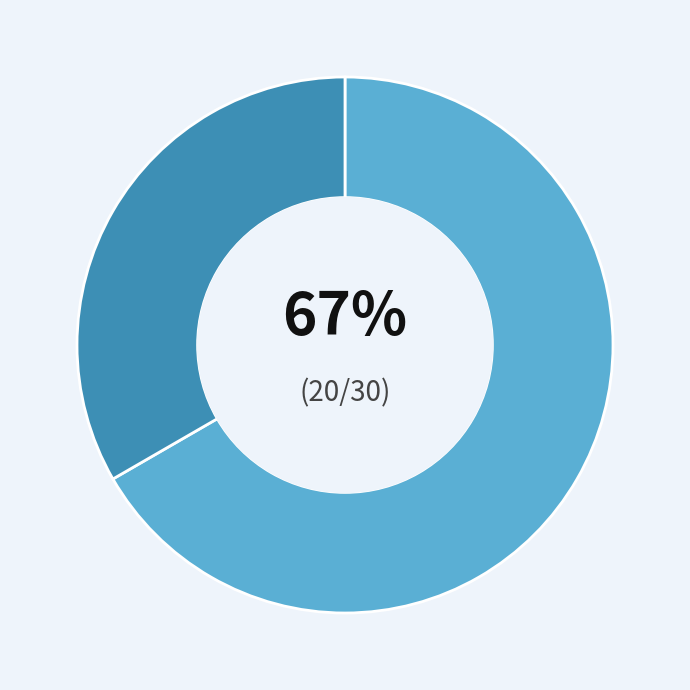

Is there any slice that represents more than half of the pie?

Yes